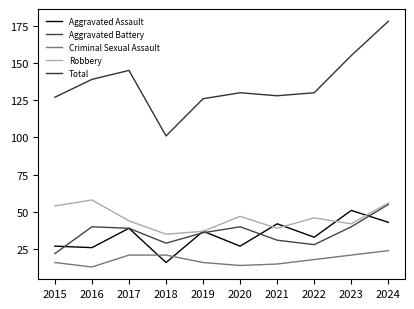

In Criminal Sexual Assault, how many points are lower than both neighbors (excluding endpoints)?

2